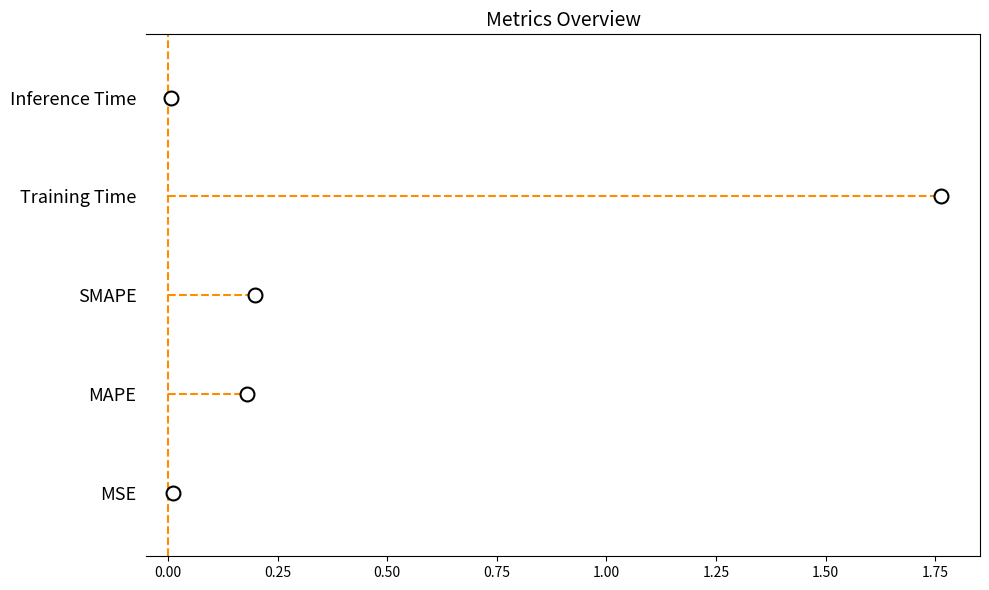

What is the sum of all values?

2.2